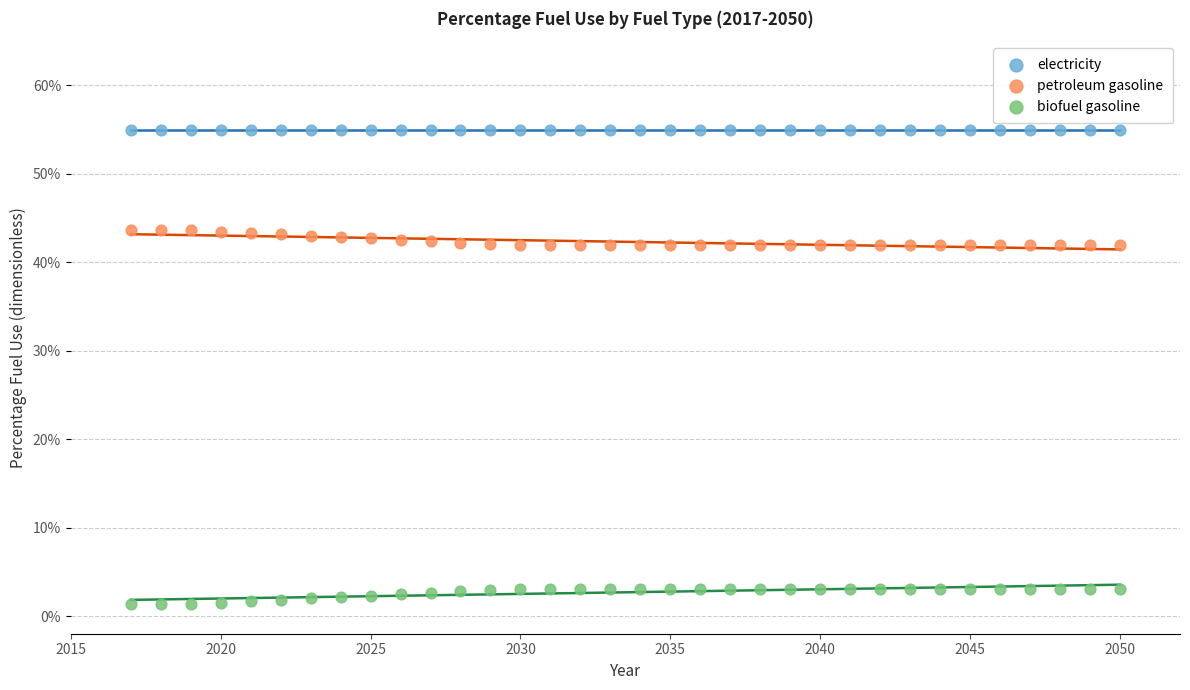

Which series reaches the minimum Y coordinate?

biofuel gasoline